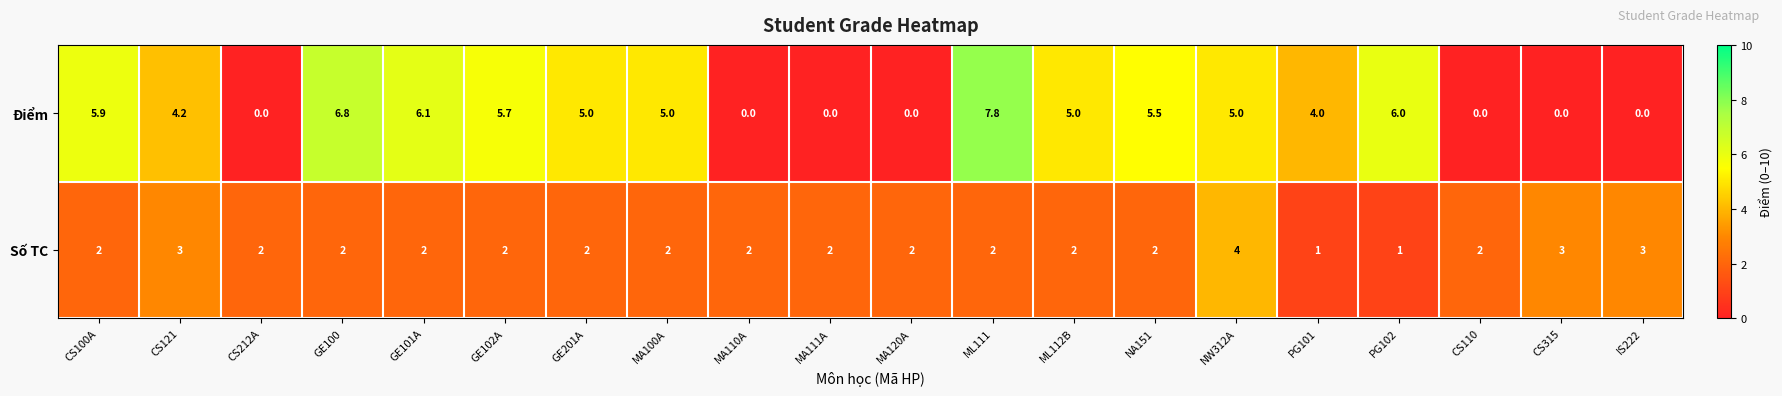

List the series in order of their overall mean, highest first.

Điểm, Số TC